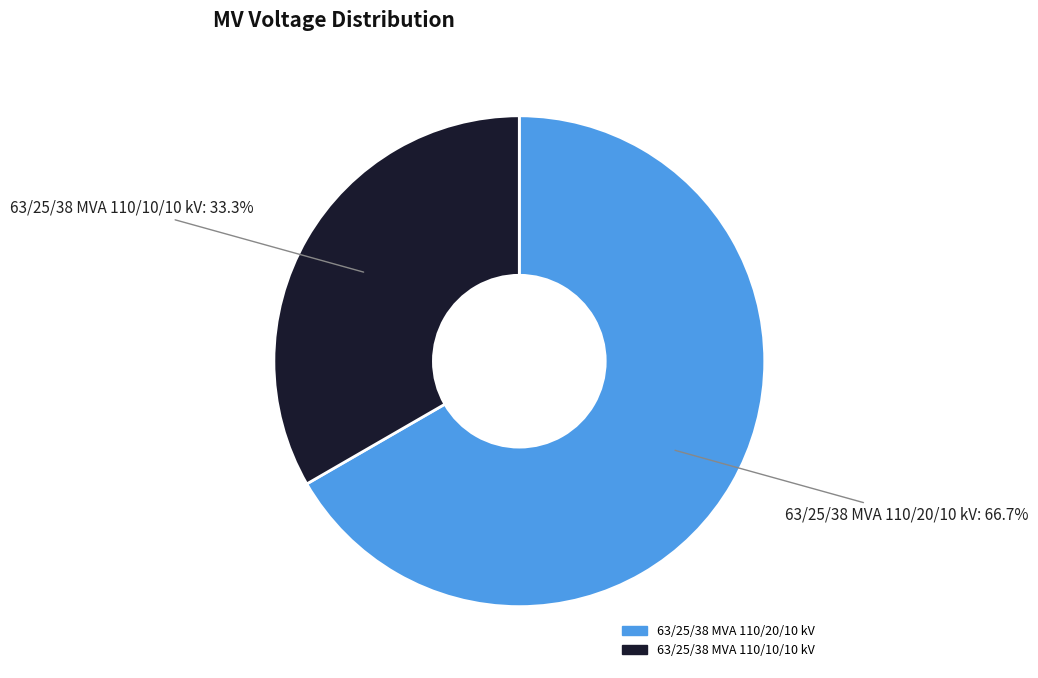

Which category has the smallest portion of the pie?

63/25/38 MVA 110/10/10 kV